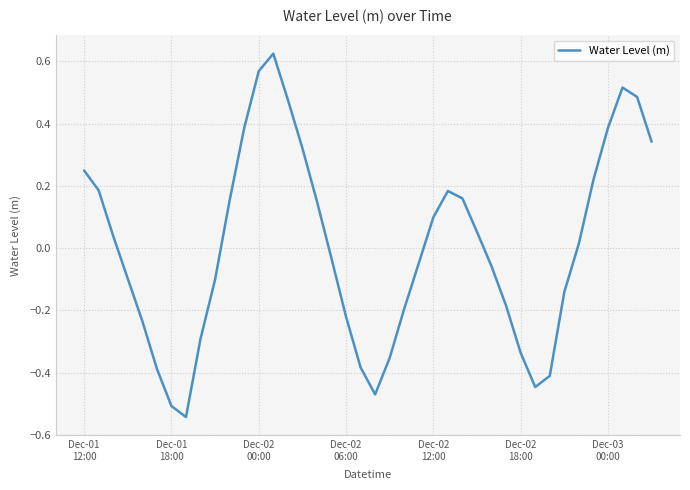

Does the chart display data point markers on the line(s)?

No